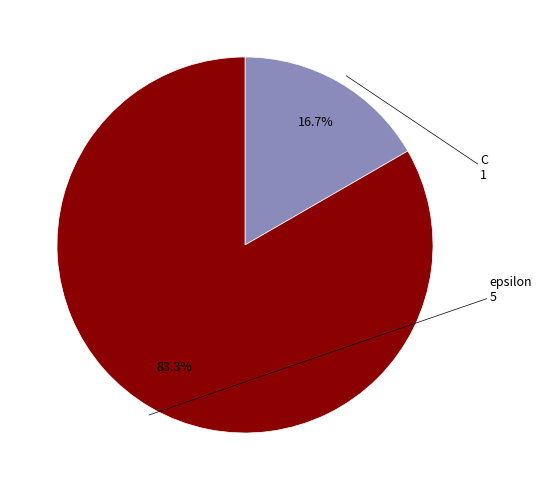

To the nearest percent, what is the difference between the C and epsilon slice percentages?

67%